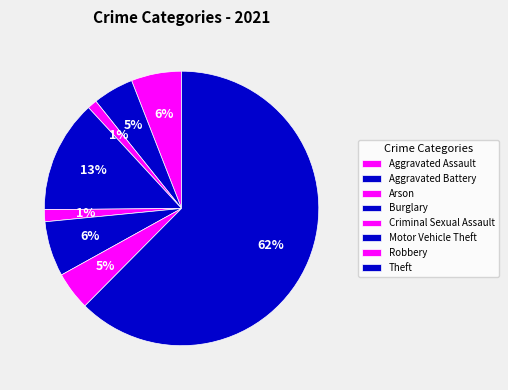

How many segments does this pie chart have?

8